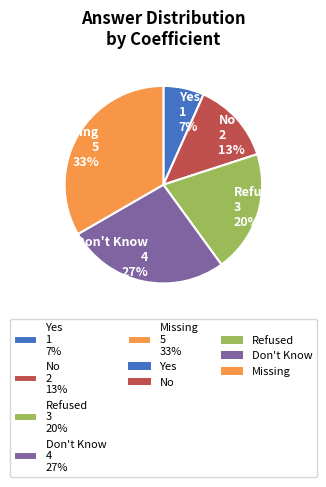

Rank the categories by value from highest to lowest.

Missing, Don't Know, Refused, No, Yes